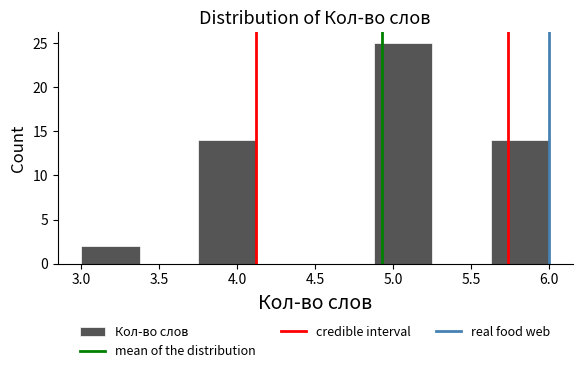

Reading left to right, transcribe this chart: for each bar, give the range it covers on the x-axis and its height. Neither the bar edges nor the heights are printed on the chart, so give them approximately, as read against the axes.

3.000 to 3.375: 2
3.375 to 3.750: 0
3.750 to 4.125: 14
4.125 to 4.500: 0
4.500 to 4.875: 0
4.875 to 5.250: 25
5.250 to 5.625: 0
5.625 to 6.000: 14